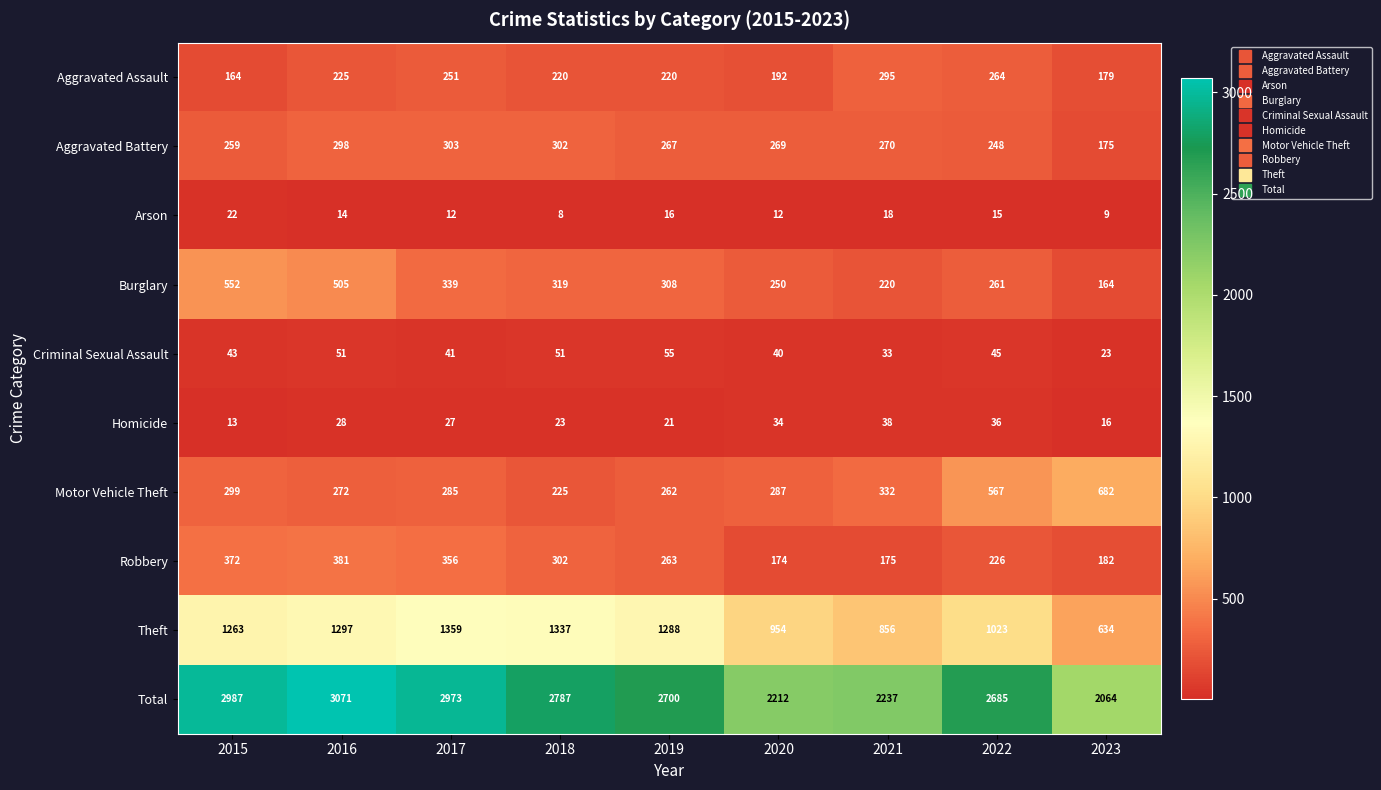

At 2015, list the series in order from largest to smallest.

Total, Theft, Burglary, Robbery, Motor Vehicle Theft, Aggravated Battery, Aggravated Assault, Criminal Sexual Assault, Arson, Homicide